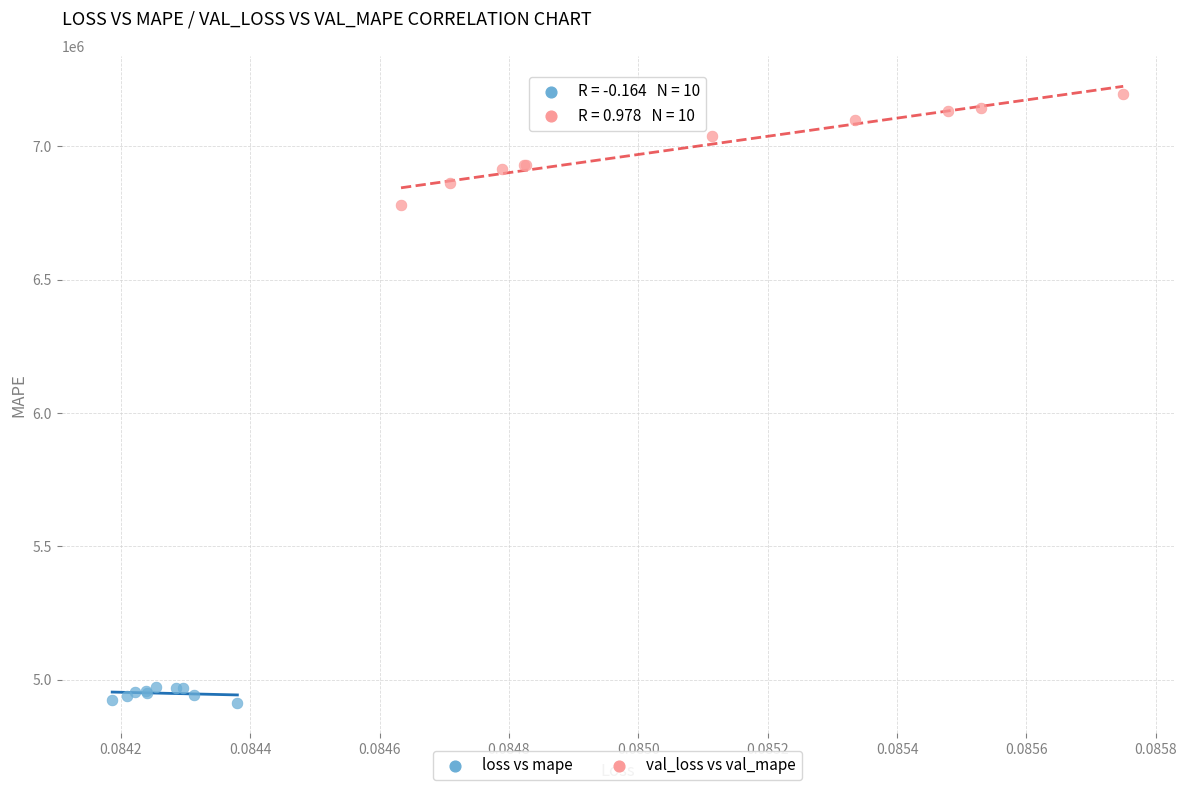

Which series reaches the maximum Y coordinate?

val_loss vs val_mape